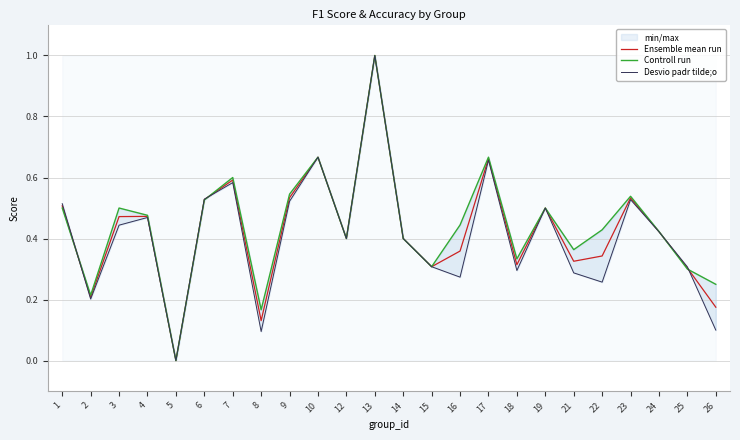

How many interior local valleys does the Ensemble mean run series have?

7